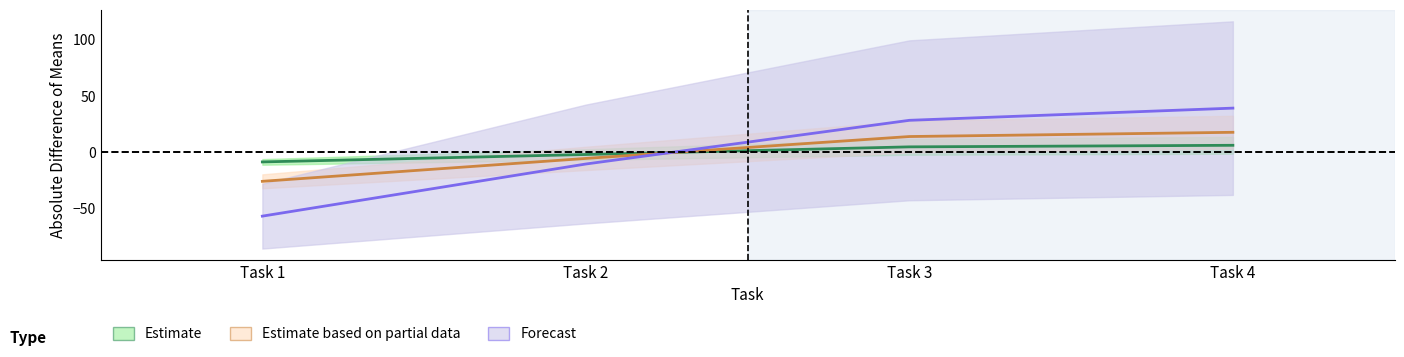

How many series are shown in this chart?

3